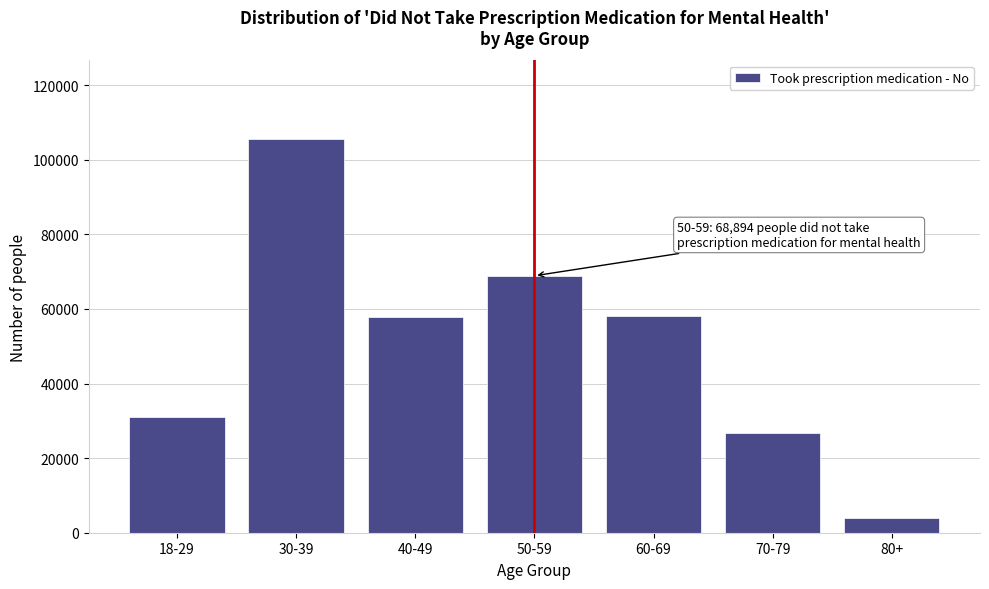

What is the label of the 7th bar from the right?

18-29